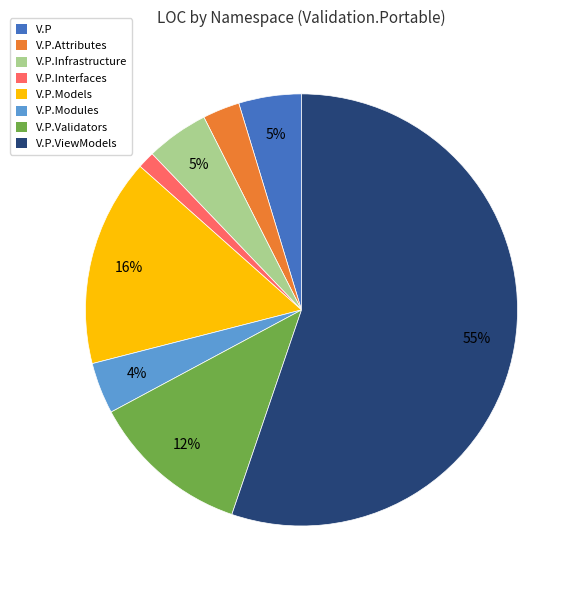

To the nearest percent, what is the average slice percentage?

12%